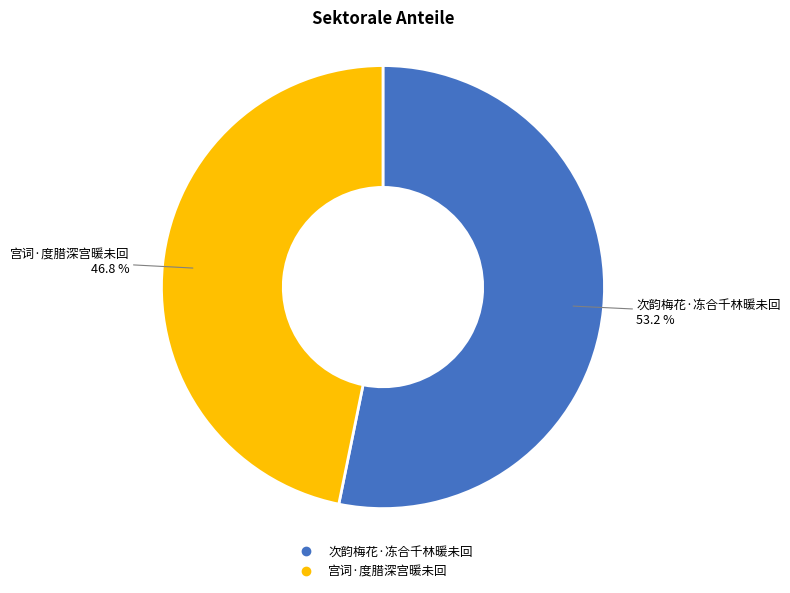

How many segments does this pie chart have?

2